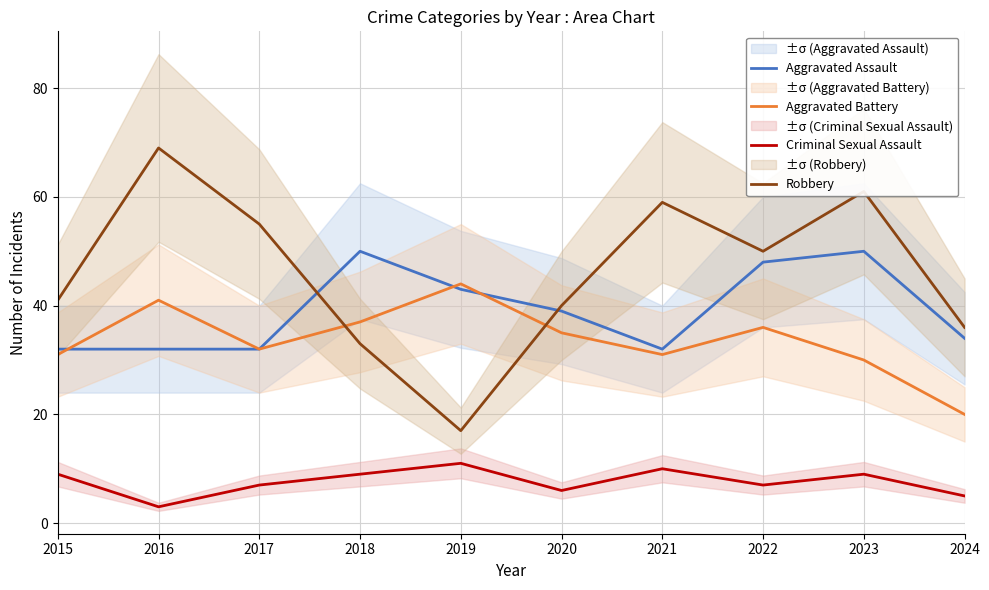

At which category is the sum across all series the highest?

2023